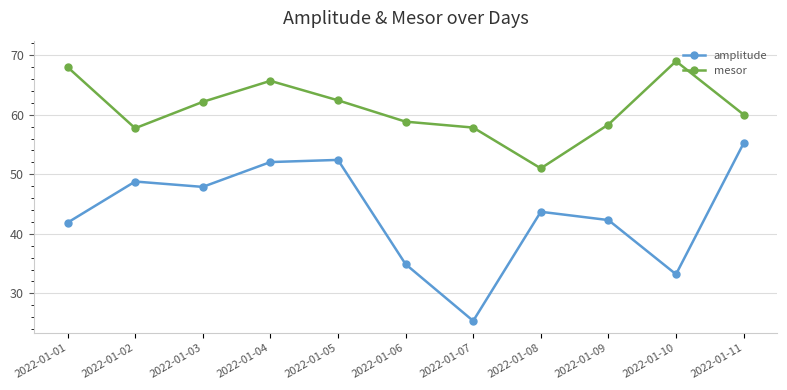

Which series has the widest spread of values?

amplitude